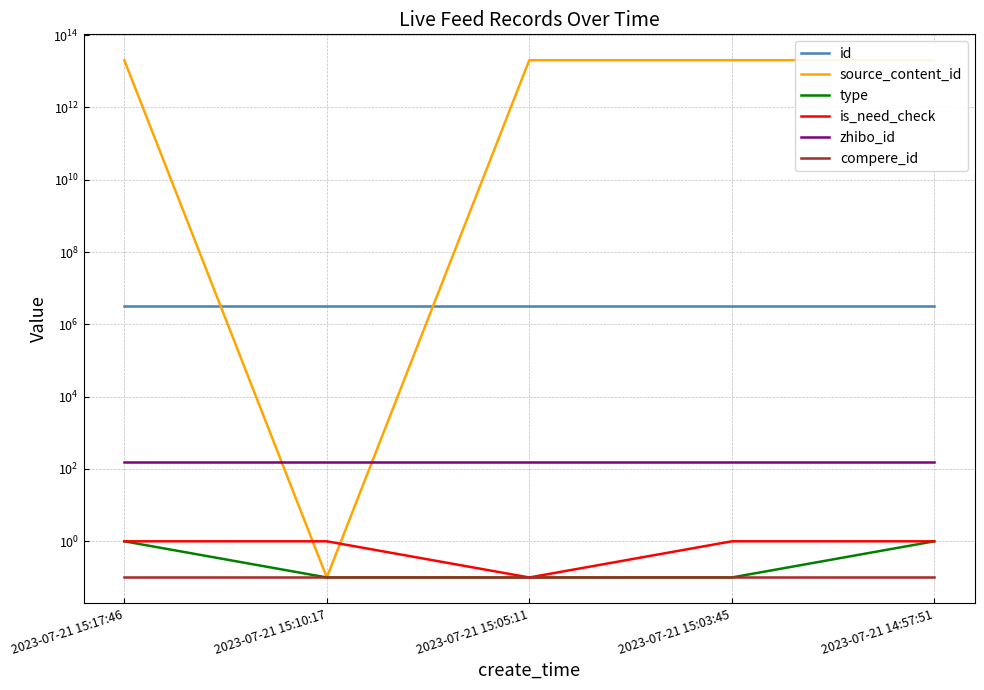

At which category is the sum across all series the highest?

2023-07-21 14:57:51